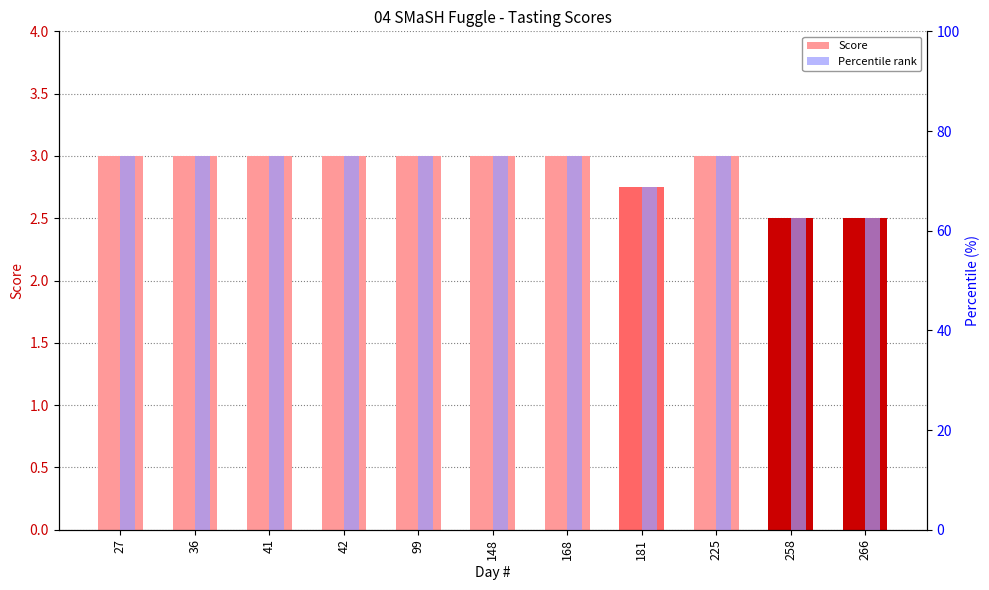

Which has a higher value, 148 or 258?

148